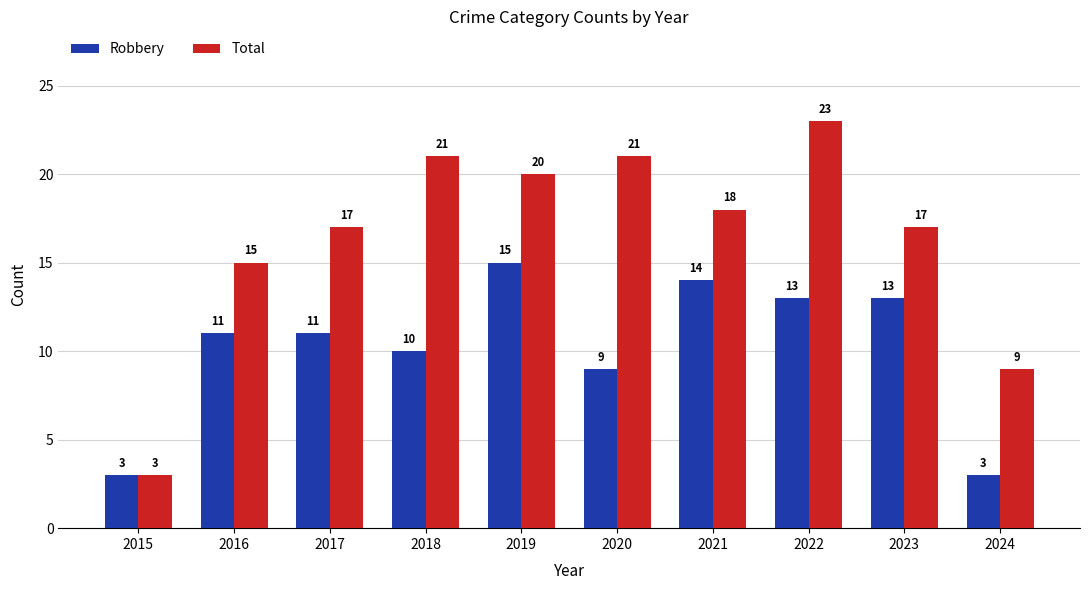

Count the number of categories in the chart.

10